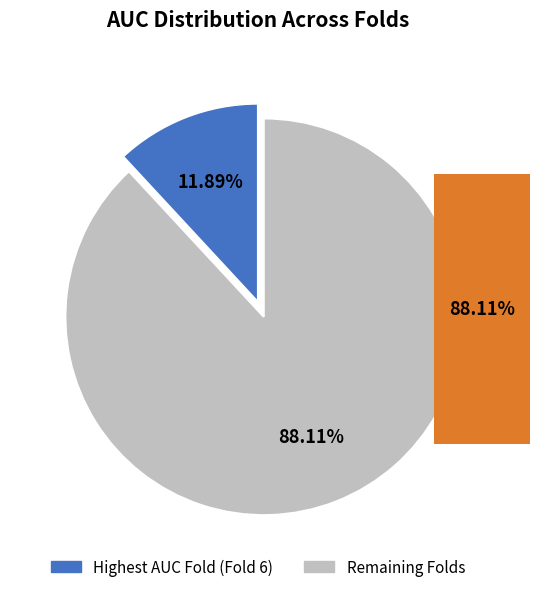

Is there a majority slice in this chart?

Yes